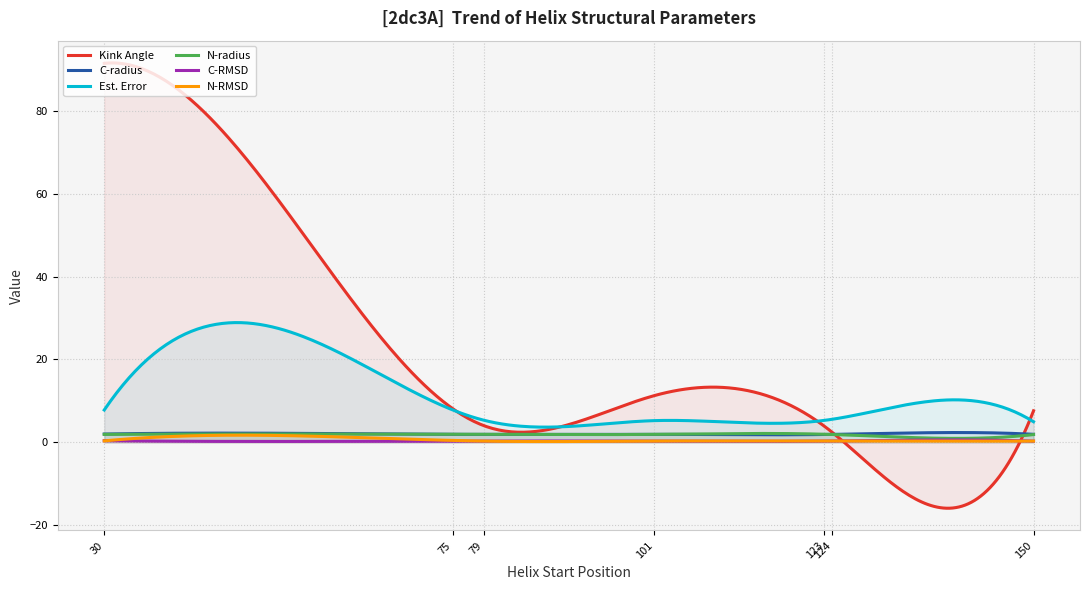

The value of c_rmsd at 124 is 0.3. True or false?

True